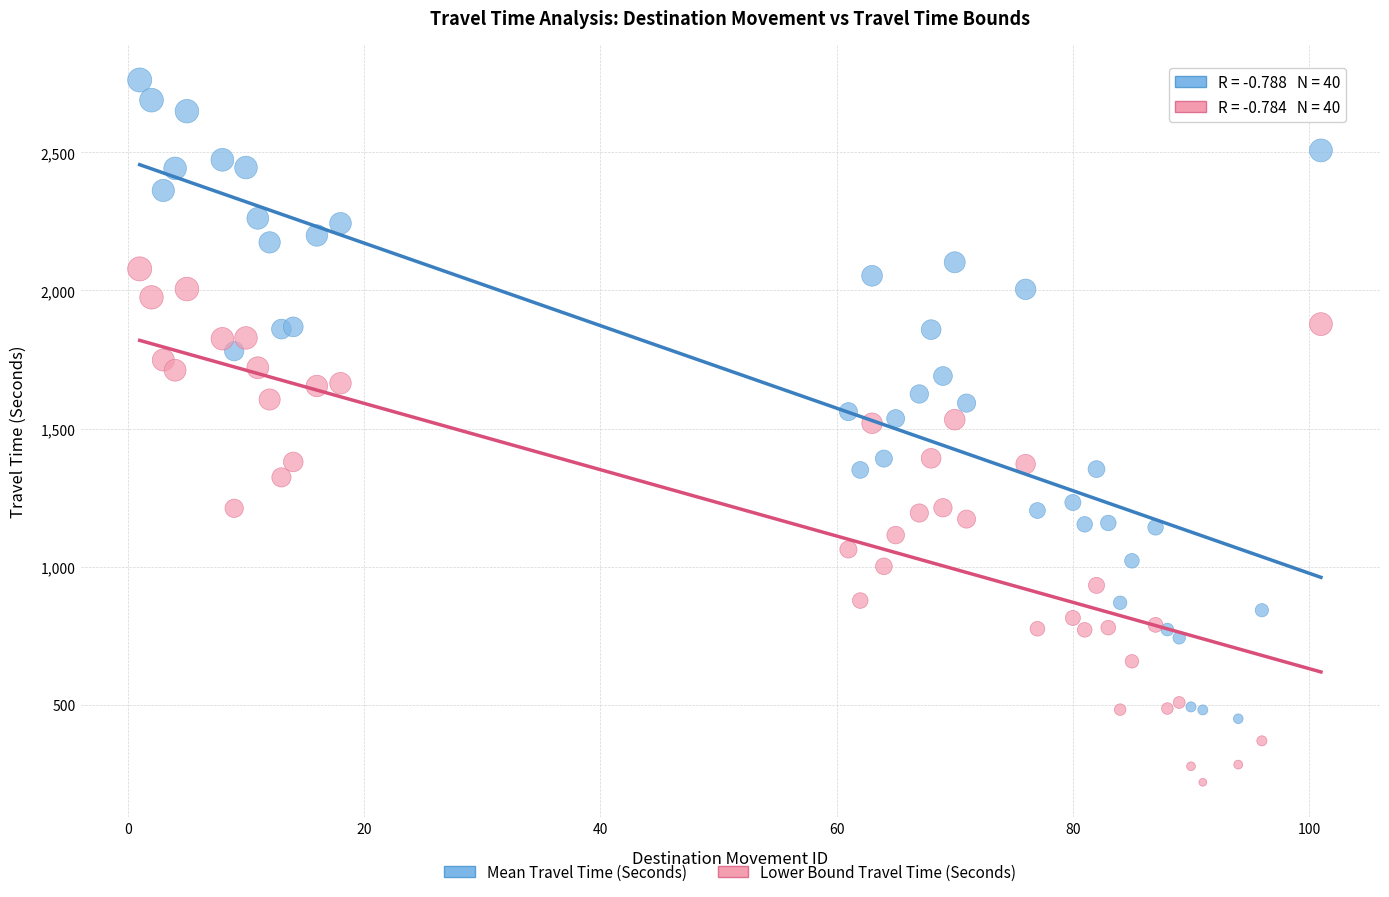

What is the X range (max minus min) for the scatter plot?

100